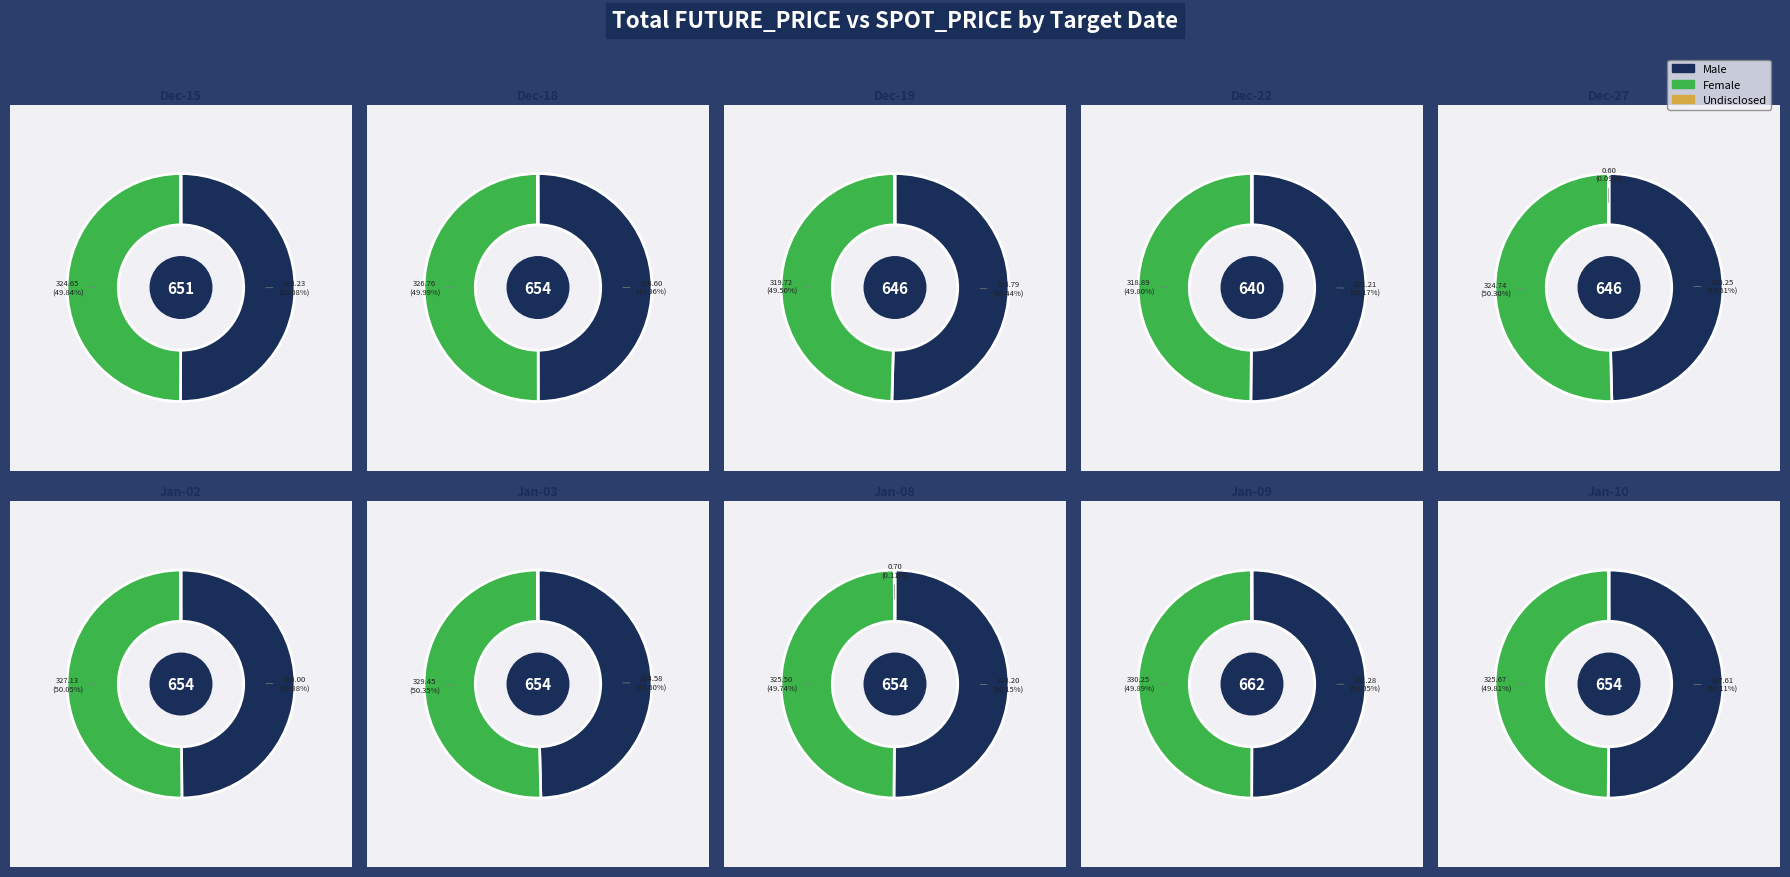

Which category has the biggest portion of the pie?

2018-01-03